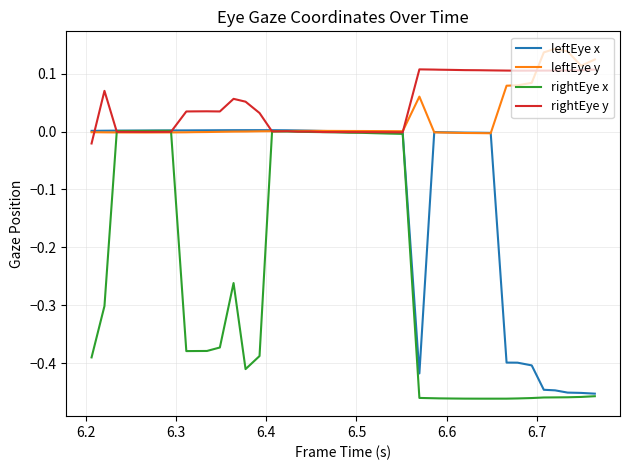

Which series has the widest spread of values?

rightEye x